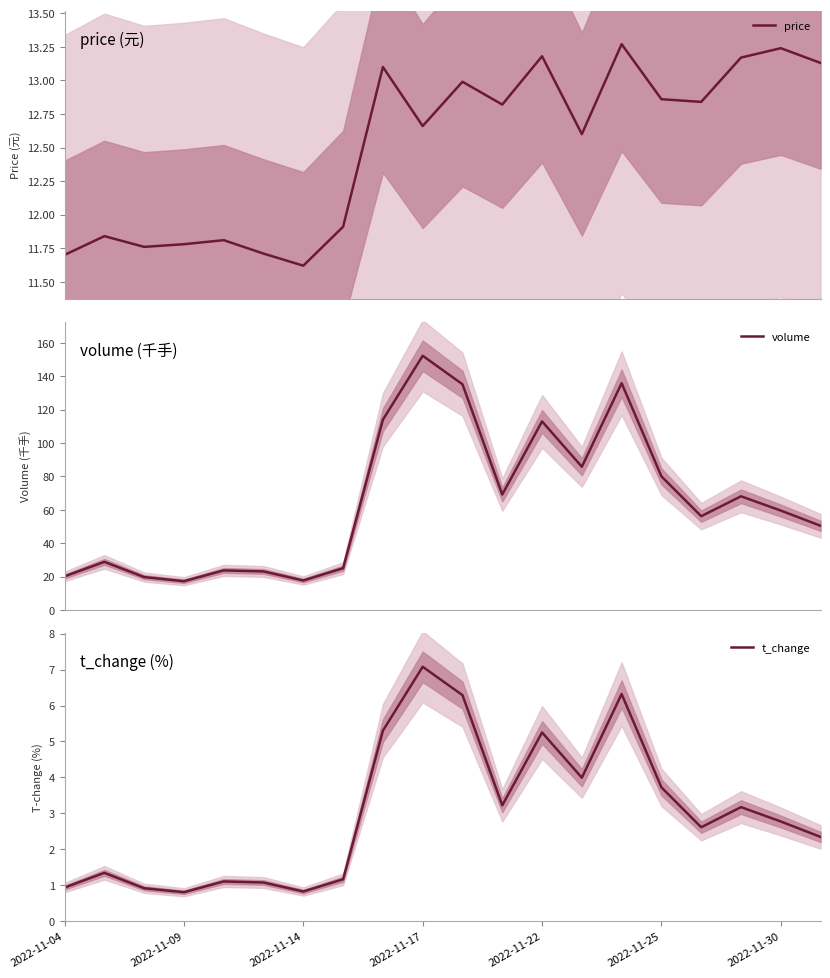

What is the highest value of the price series?

13.3